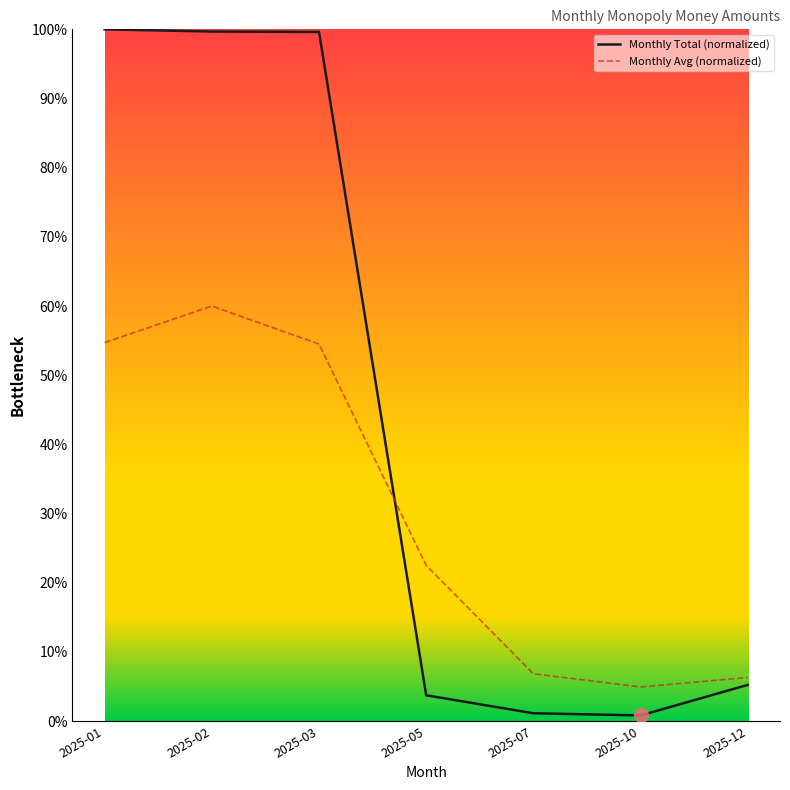

How many lines are shown in the chart?

2